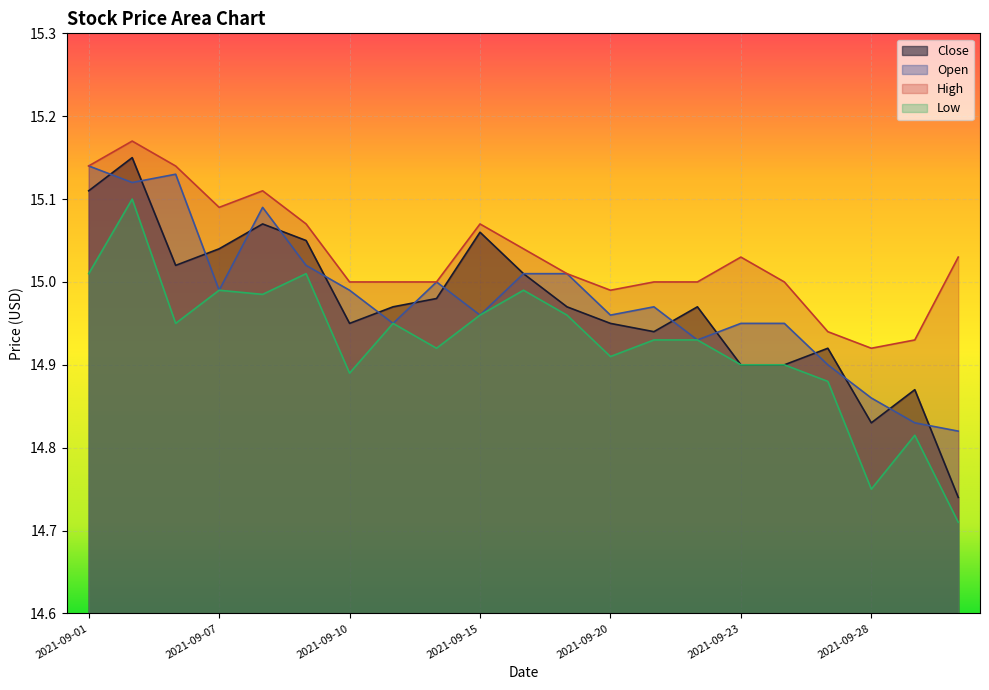

Which series has the largest range (max minus min)?

Close